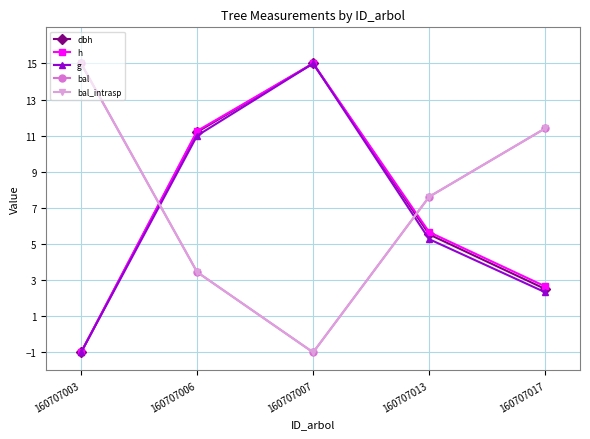

Reading left to right, transcribe all the data shown in this chart.

dbh: -1.0	11.2	15.0	5.5	2.5
h: -1.0	11.3	15.0	5.7	2.7
g: -1.0	11.0	15.0	5.3	2.3
bal: 15.0	3.4	-1.0	7.6	11.4
bal_intrasp: 15.0	3.4	-1.0	7.6	11.4